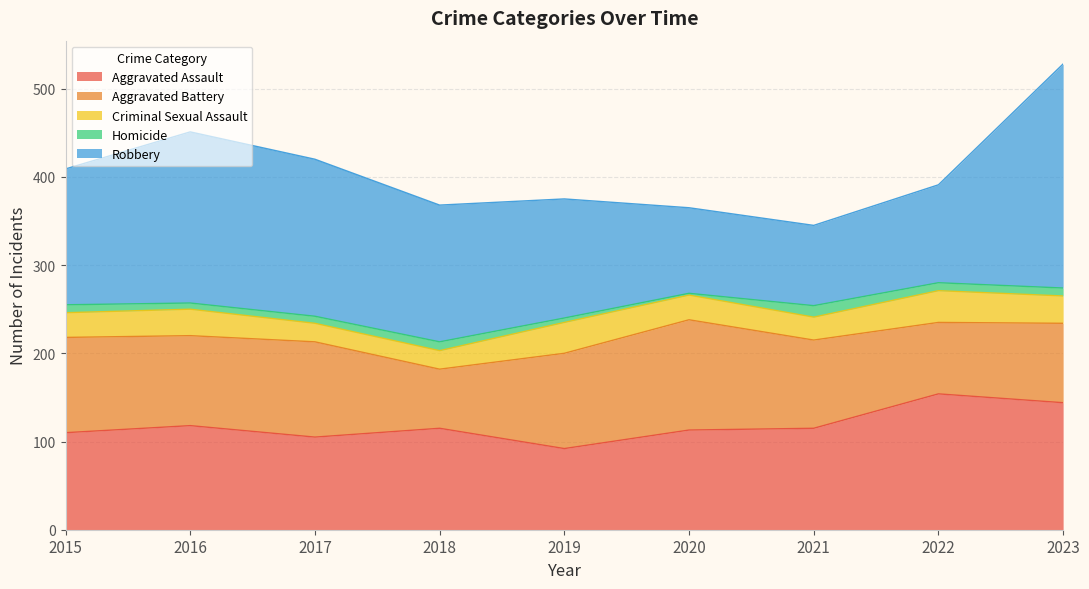

What is the value of the Aggravated Assault point at the 3rd from the left?

105